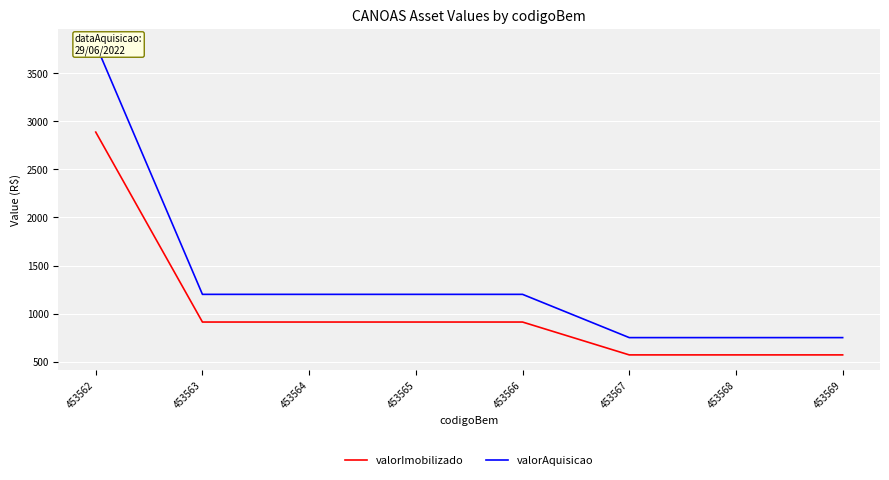

List the series in order of their overall mean, lowest first.

valorImobilizado, valorAquisicao